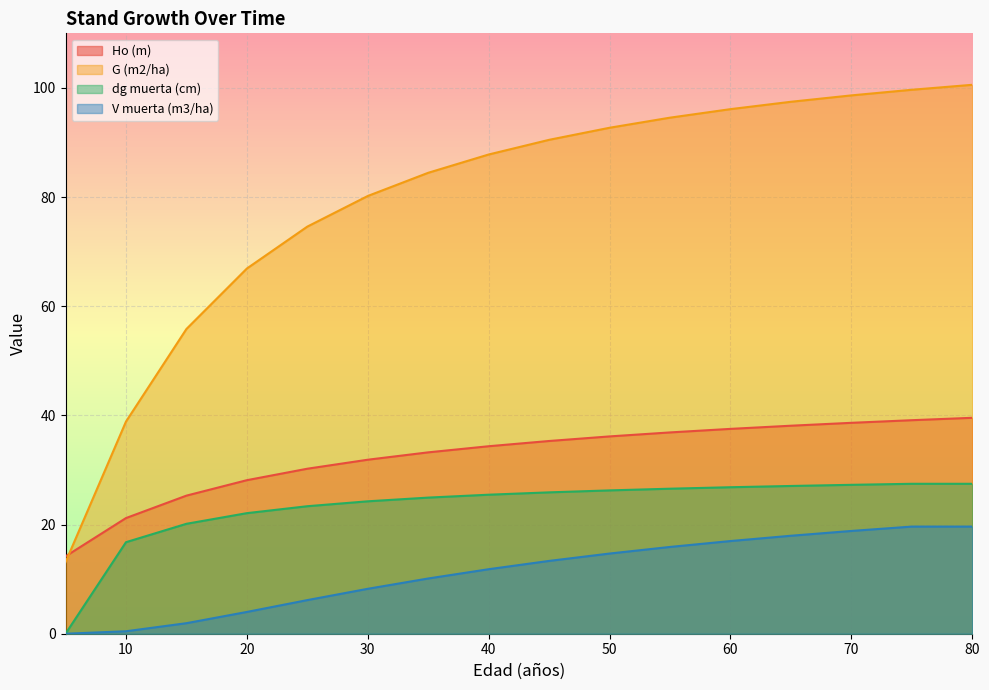

True or false: dg muerta (cm) and G (m2/ha) cross at least once.

False